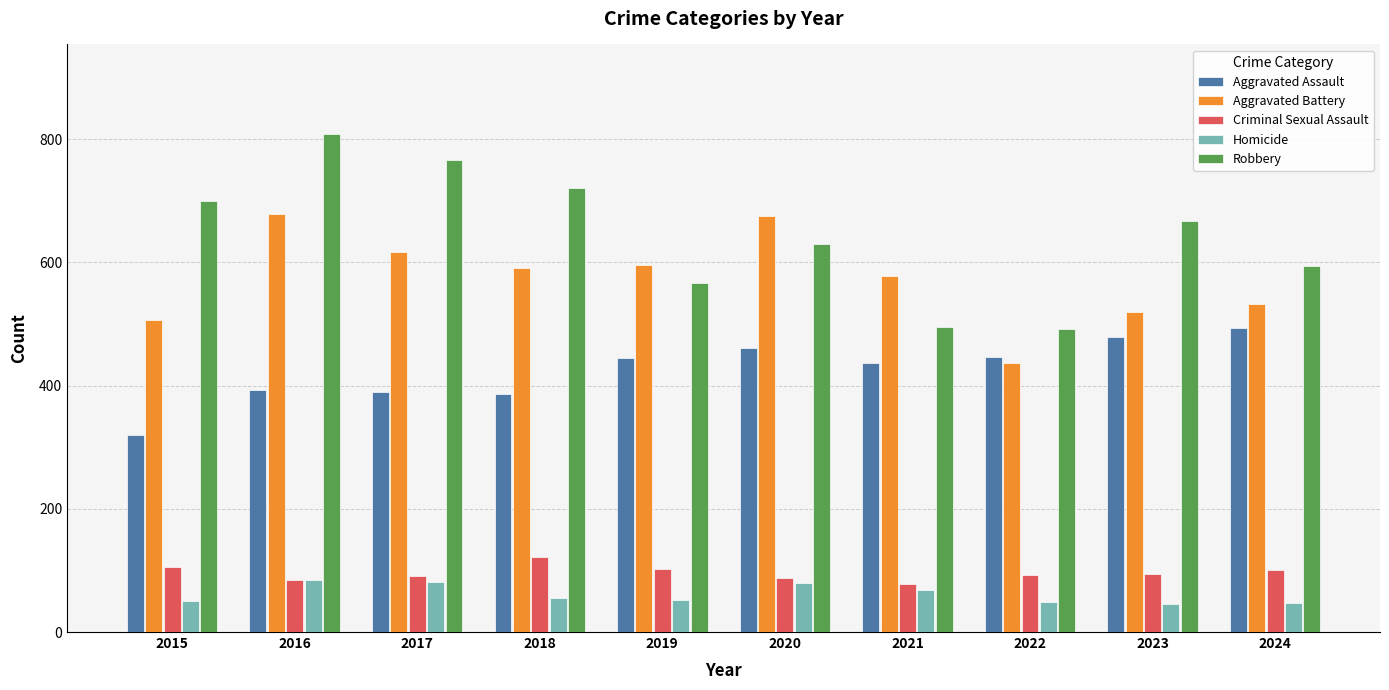

Count the number of categories in the chart.

10